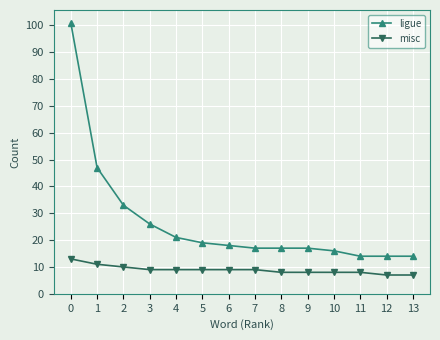

List the series in order of their peak value, highest first.

ligue, misc